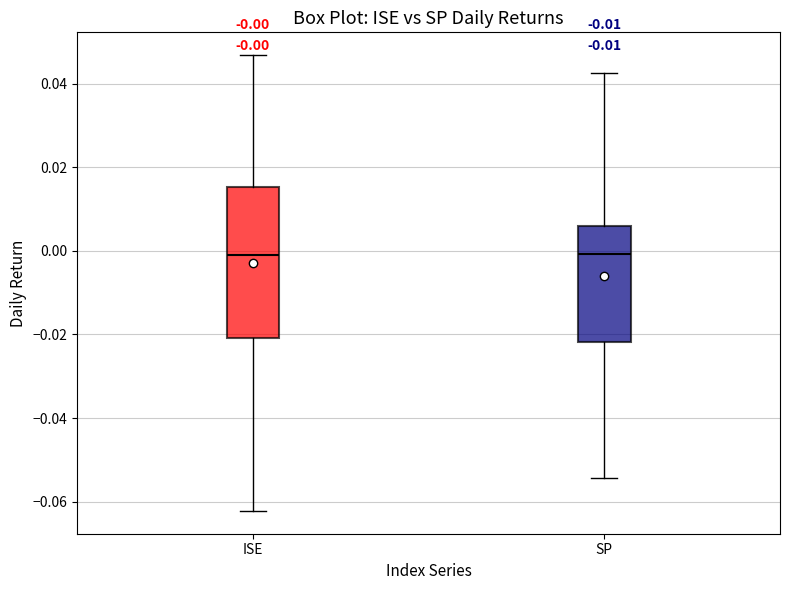

Comparing the boxes themselves (not the whiskers), which one is the tallest?

ISE